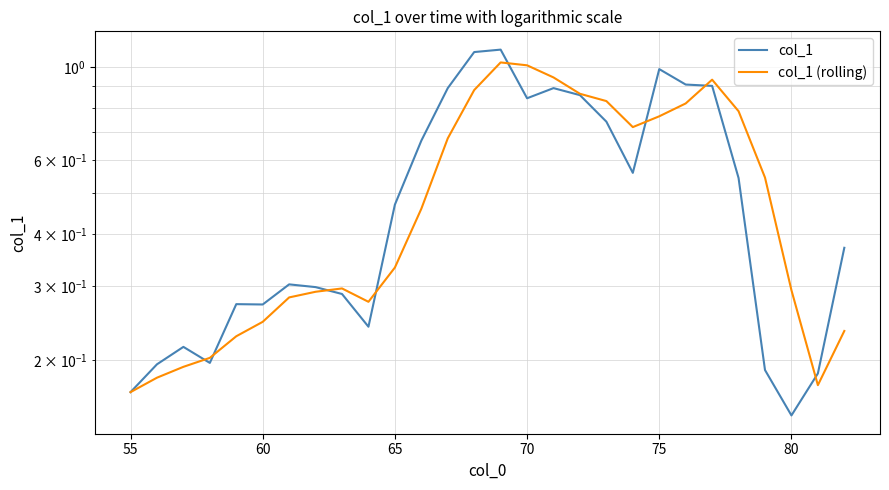

After their last crossing, which series has the higher values: col_1 or col_1 (rolling)?

col_1